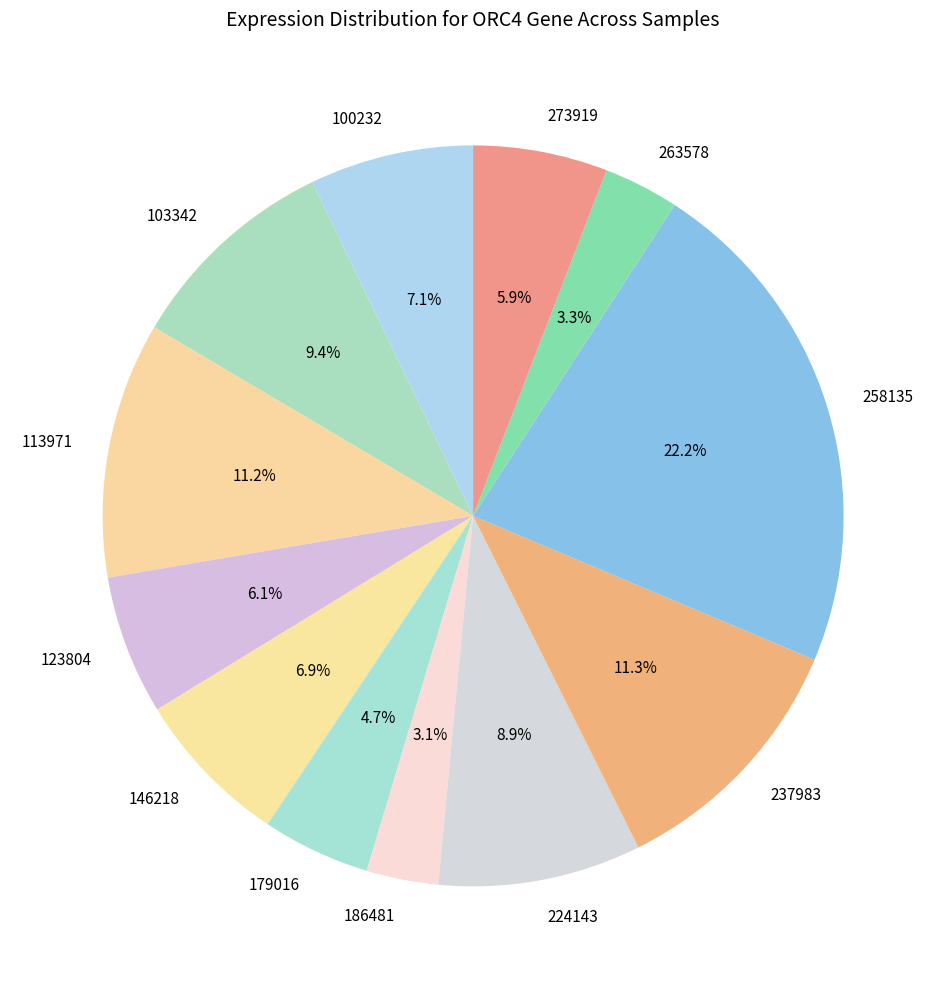

How much of the chart is everything except 100232?

92.9%